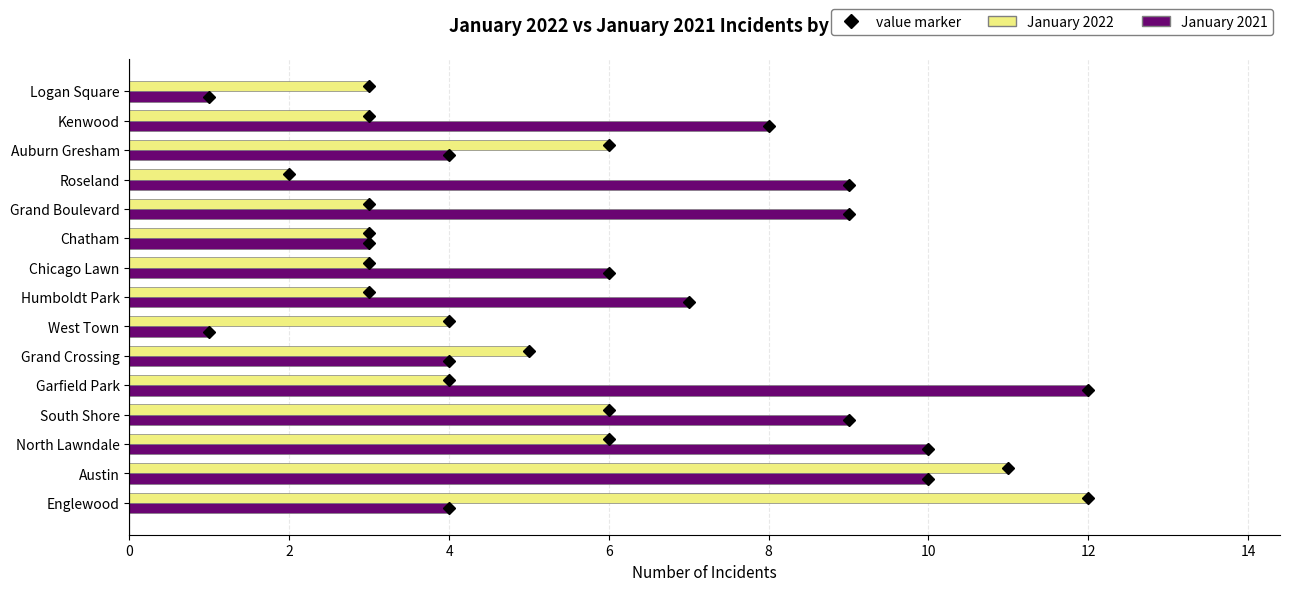

How many values in the January 2022 series are below 4?

7